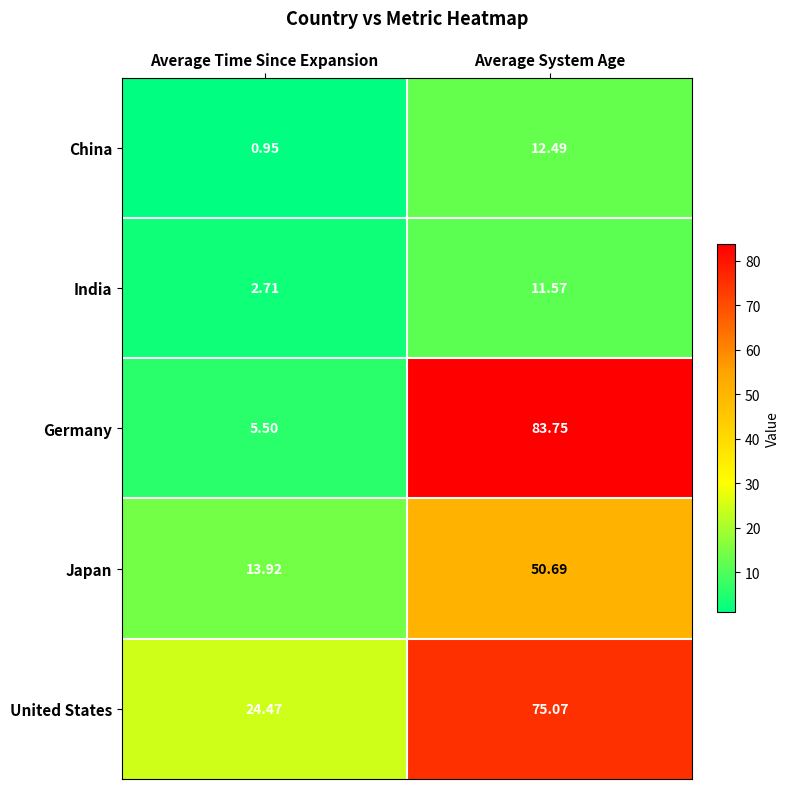

What is the spread (max minus min) of values at Average System Age?

72.2